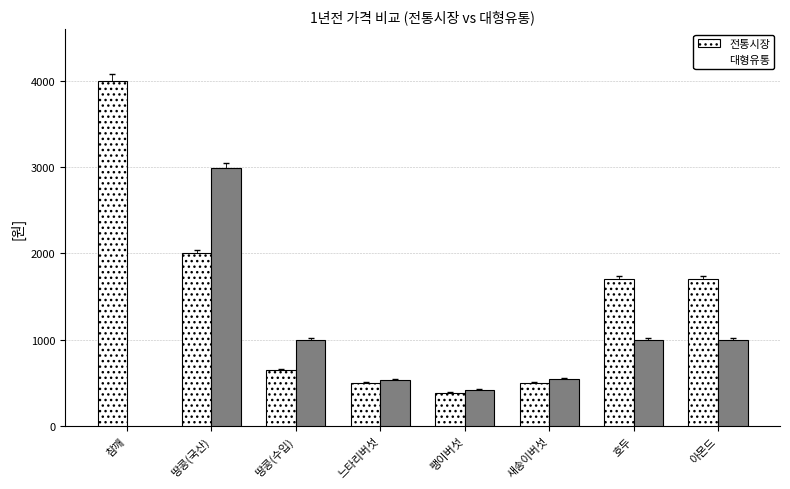

At 참깨, list the series in order from largest to smallest.

전통시장, 대형유통